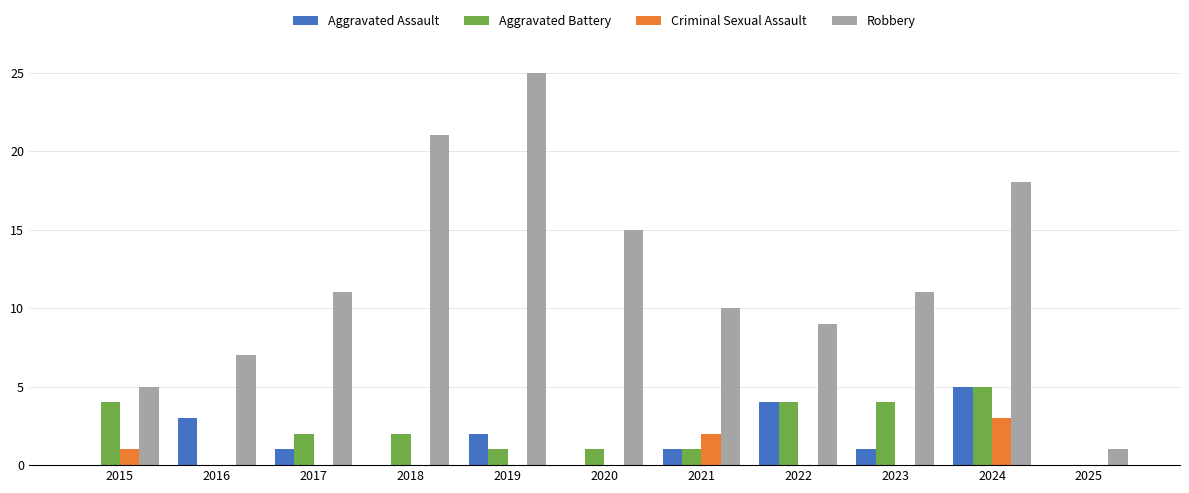

What is the spread (max minus min) of values at 2018?

21